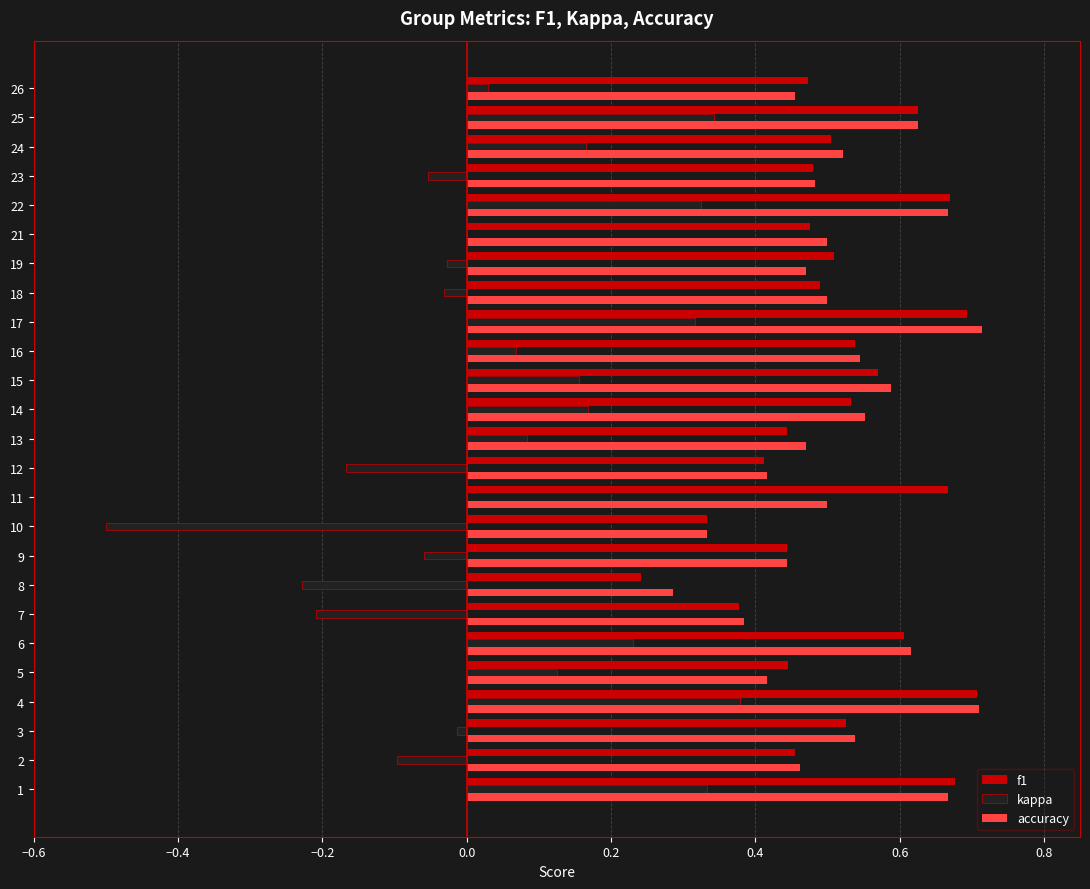

At which label does kappa reach its peak?

4